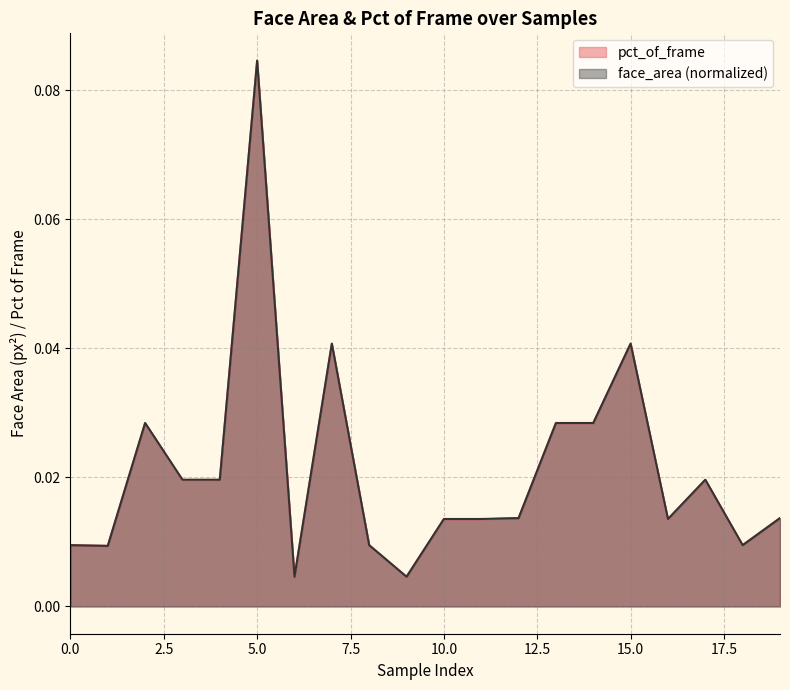

What are all the series names shown in the legend?

pct_of_frame, face_area (normalized)